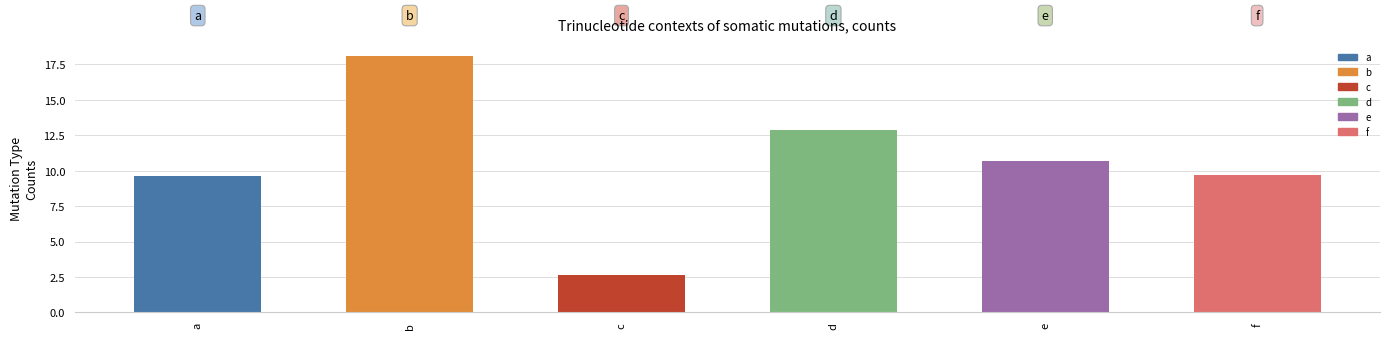

At which category does the chart reach its peak across all series?

b